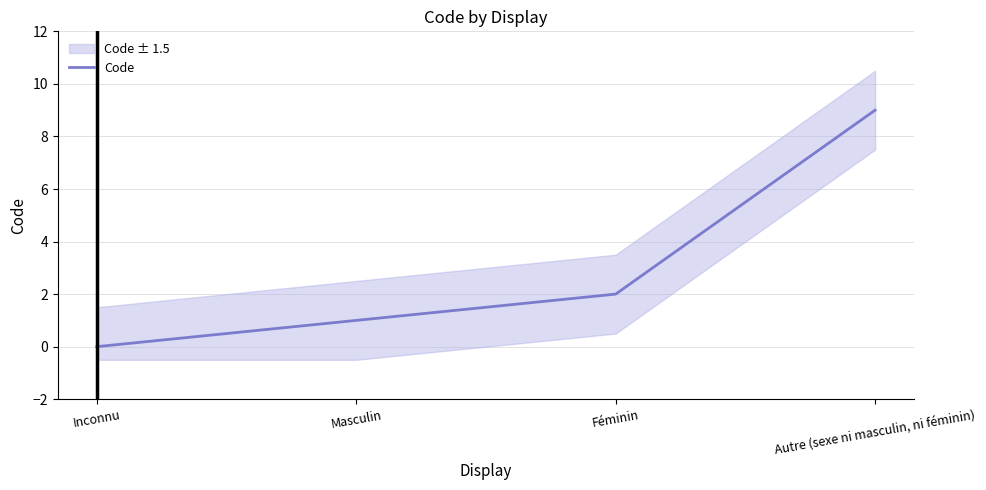

What is the ratio of the value at Féminin to the value at Masculin?

2.0